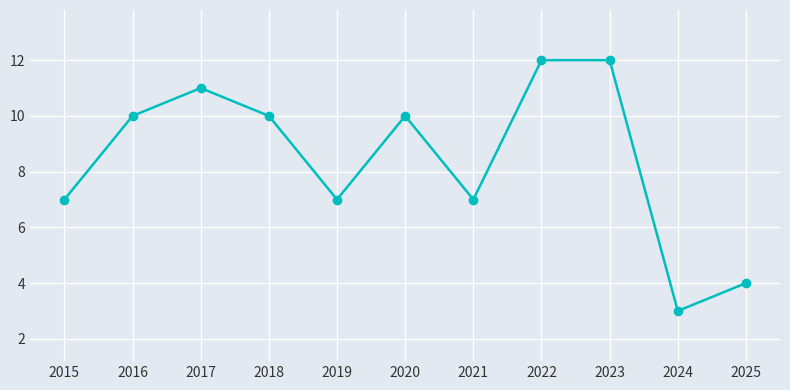

Reading right to left, list all the values displayed in this chart.

2025=4	2024=3	2023=12	2022=12	2021=7	2020=10	2019=7	2018=10	2017=11	2016=10	2015=7